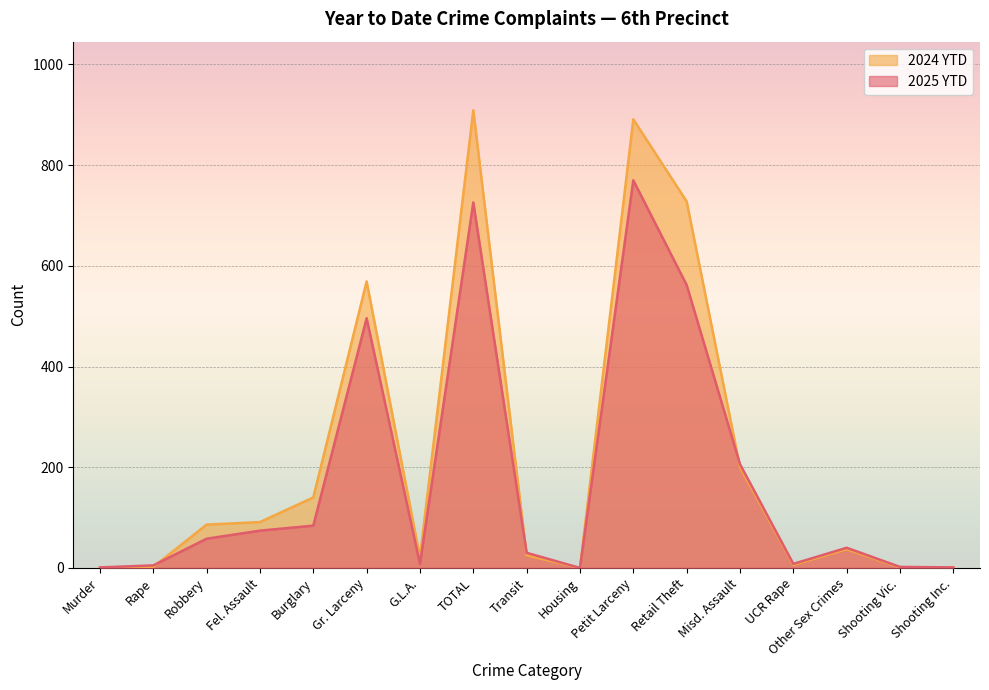

At which category does 2024 YTD reach its first local valley?

G.L.A.